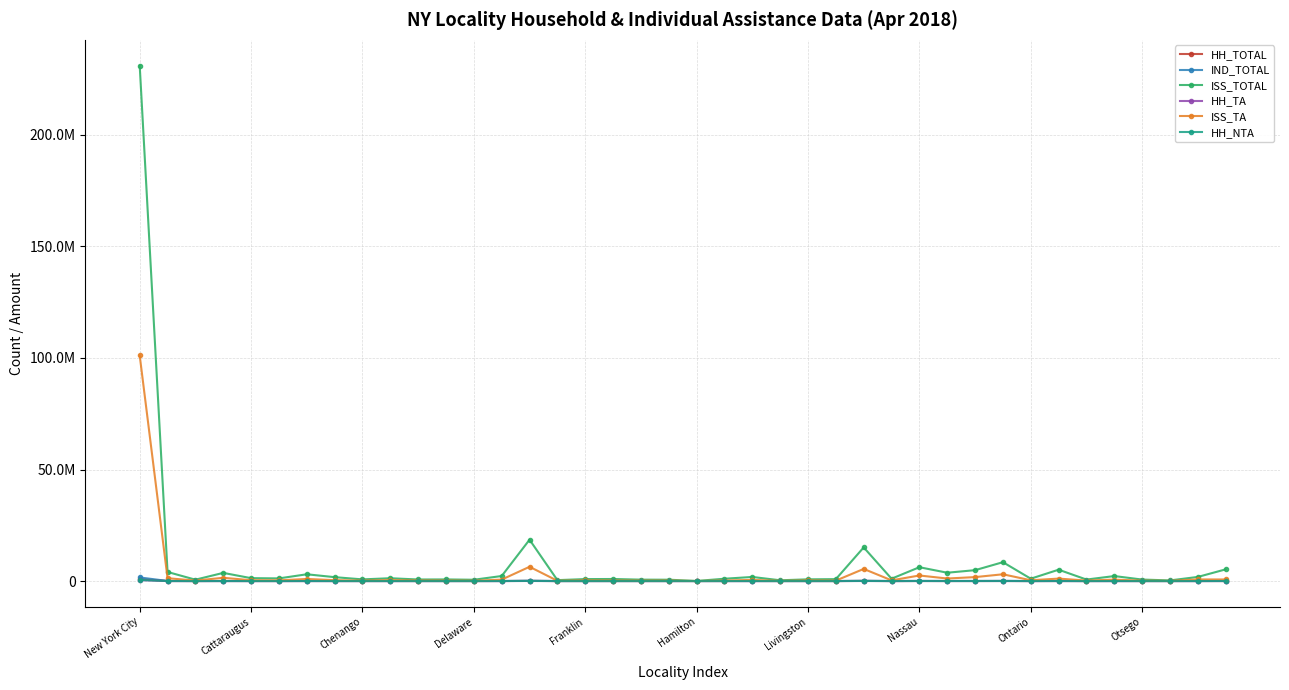

True or false: IND_TOTAL has more than 1 interior local peaks.

True